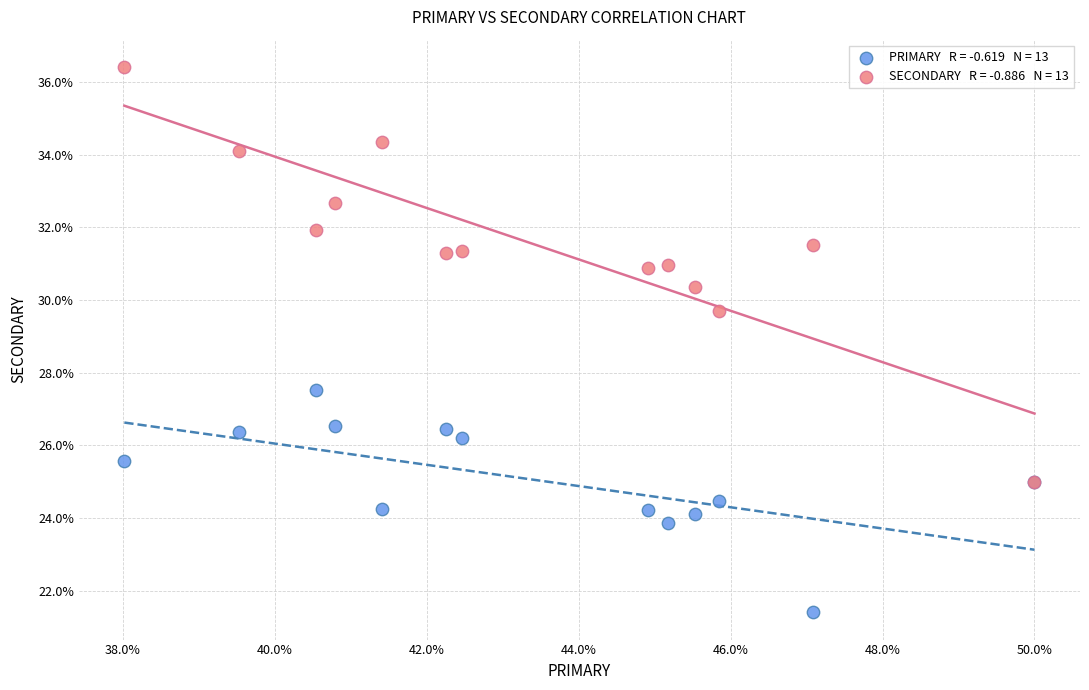

Across all series, what Y value is closest to 28?

27.5